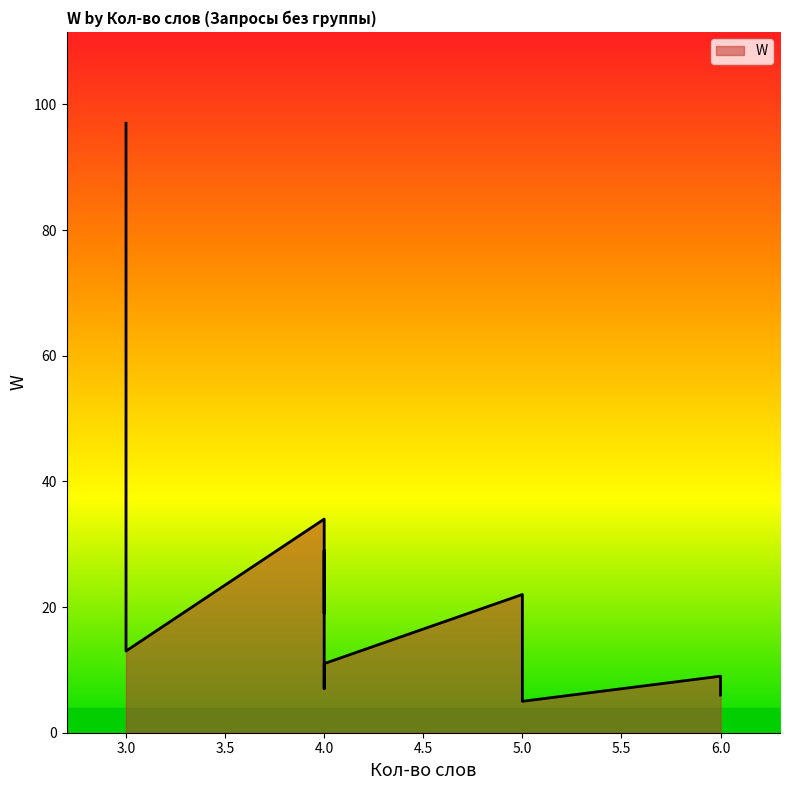

Where is the data nearest to the value 51?

3